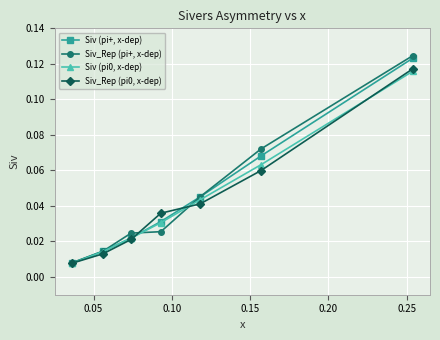

Which series has the widest spread of values?

Siv_Rep (pi+, x-dep)